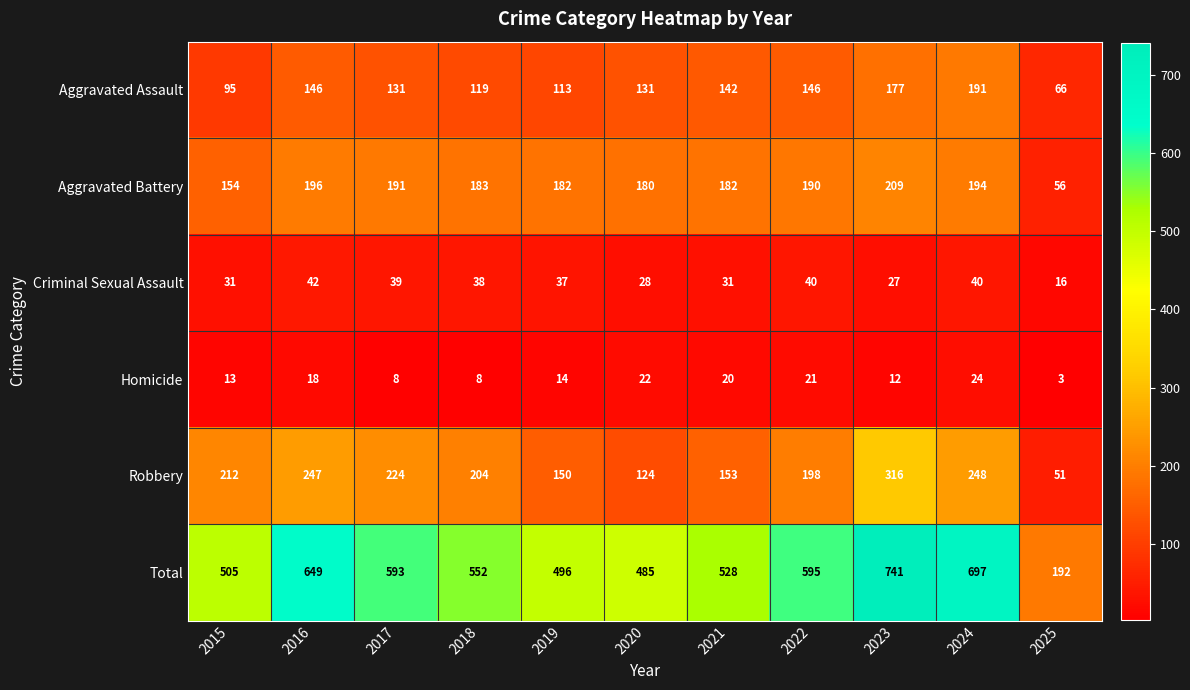

How many distinct data groups are displayed?

6